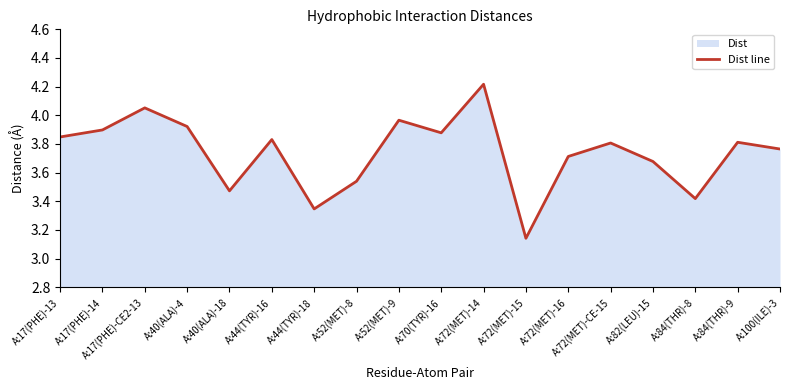

The value at A:100(ILE)-3 is 3.8. True or false?

True